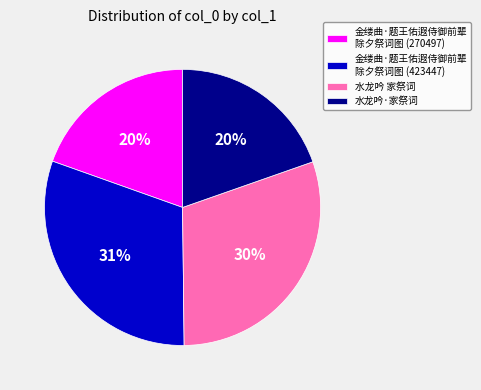

Between 金缕曲·题王佑遐侍御前辈 除夕祭词图 (423447) and 水龙吟·家祭词, which is larger?

金缕曲·题王佑遐侍御前辈 除夕祭词图 (423447)